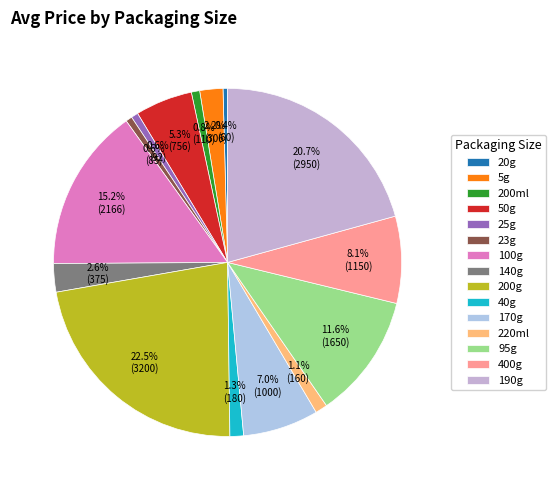

What portion of the pie excludes 140g?

97.4%